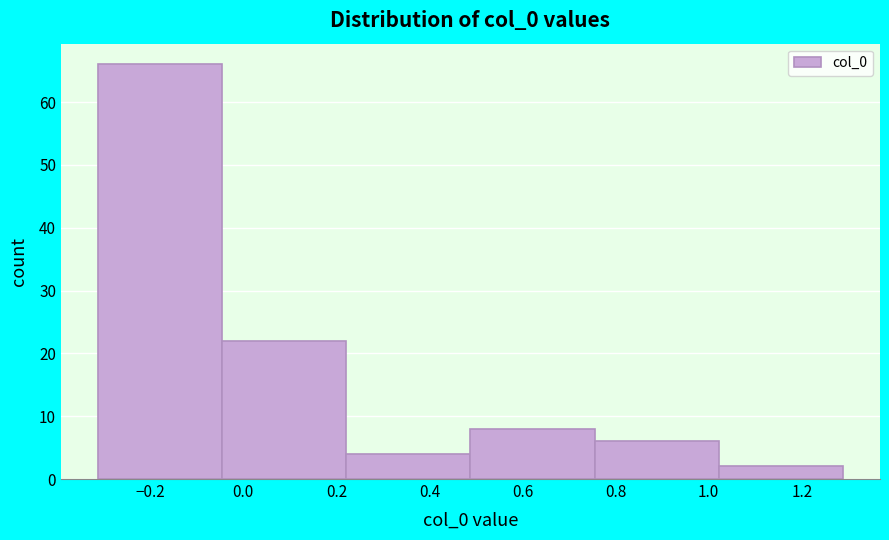

Reading left to right, transcribe this chart: for each bar, give the range it covers on the x-axis and its height. Neither the bar edges nor the heights are printed on the chart, so give them approximately, as read against the axes.

-0.32 to -0.04: 66
-0.04 to 0.22: 22
0.22 to 0.48: 4
0.48 to 0.76: 8
0.76 to 1.02: 6
1.02 to 1.28: 2